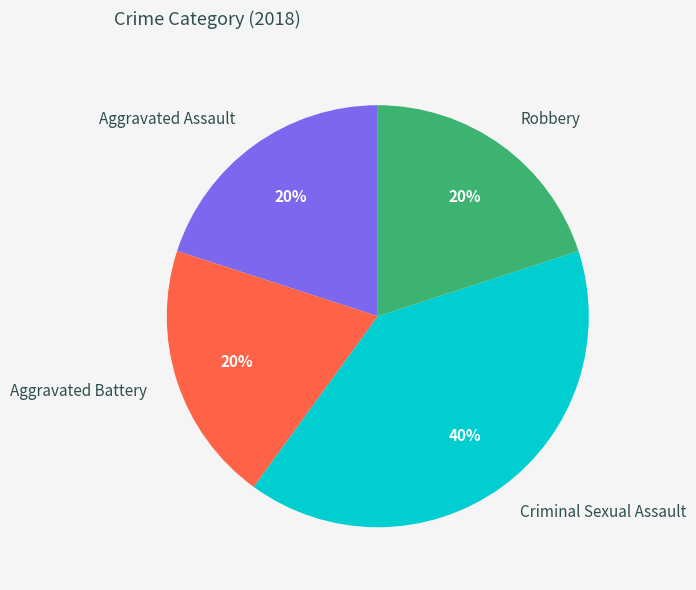

To the nearest percent, what is the difference between the largest and smallest slice percentages?

20%